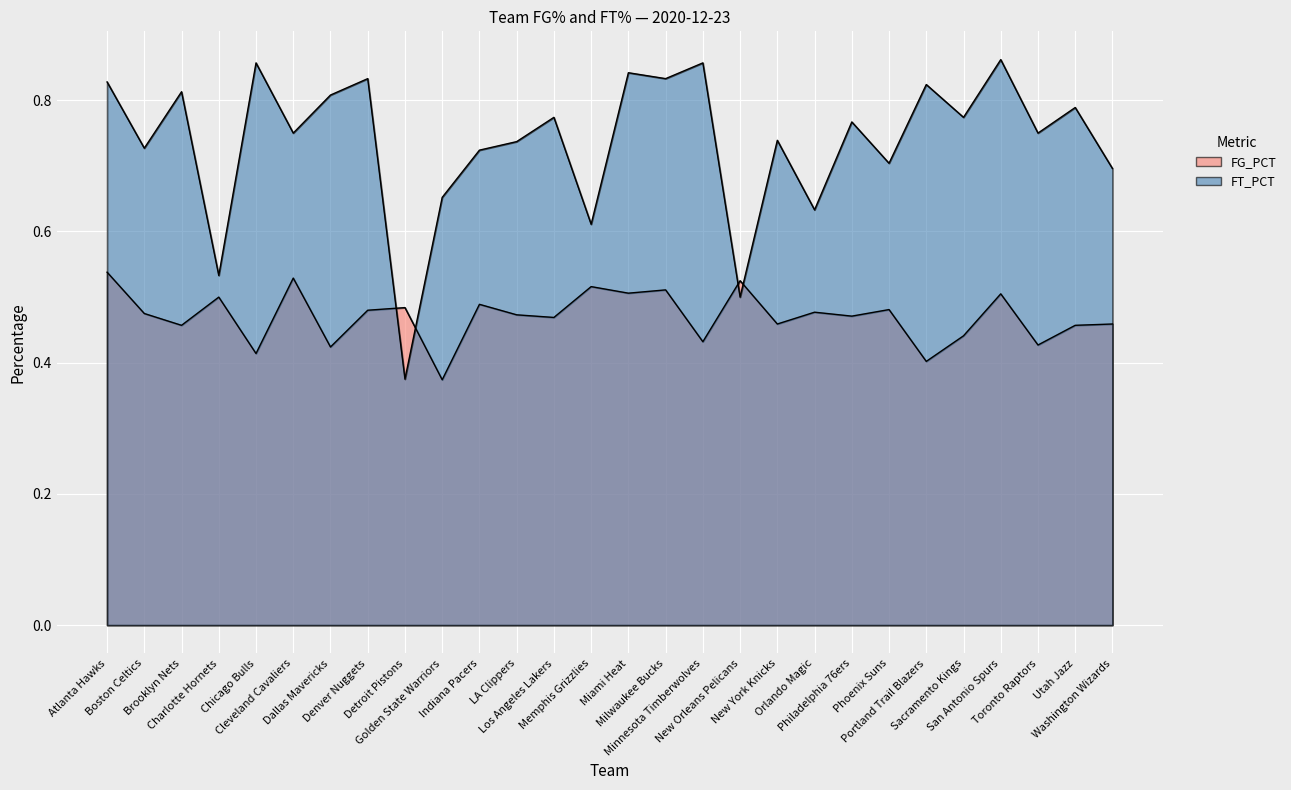

True or false: FG_PCT has a value of 0.5 at New York Knicks.

True